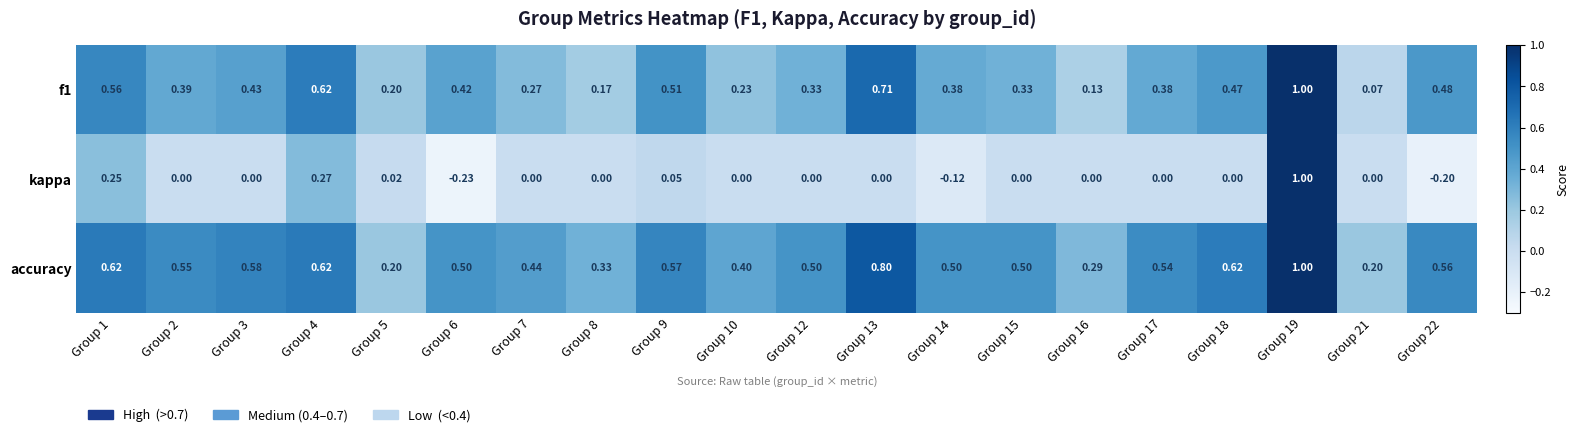

Which series has the largest total across all categories?

accuracy